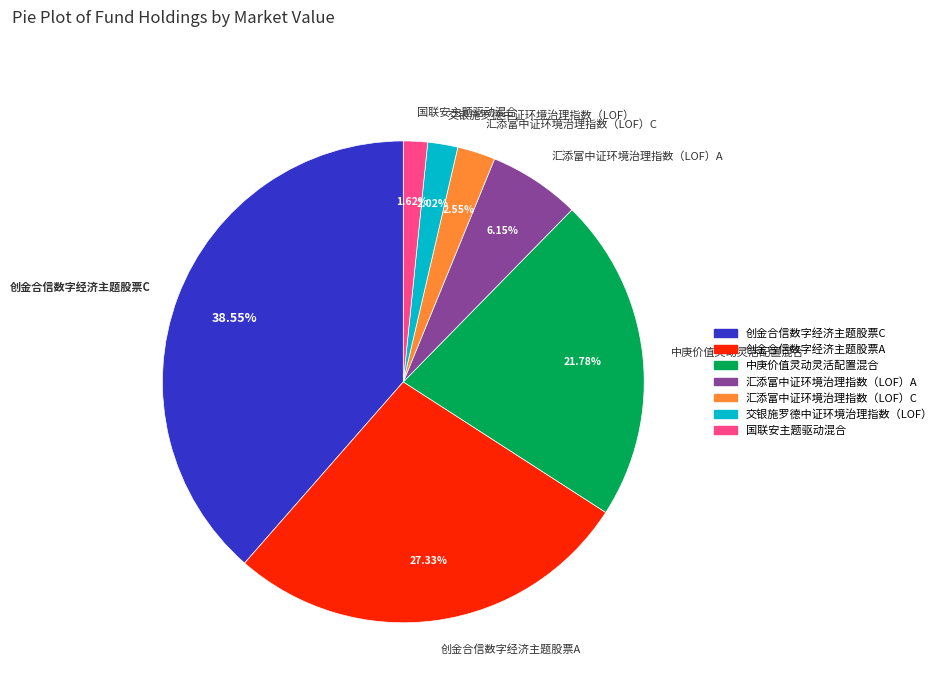

Between 创金合信数字经济主题股票C and 国联安主题驱动混合, which is larger?

创金合信数字经济主题股票C